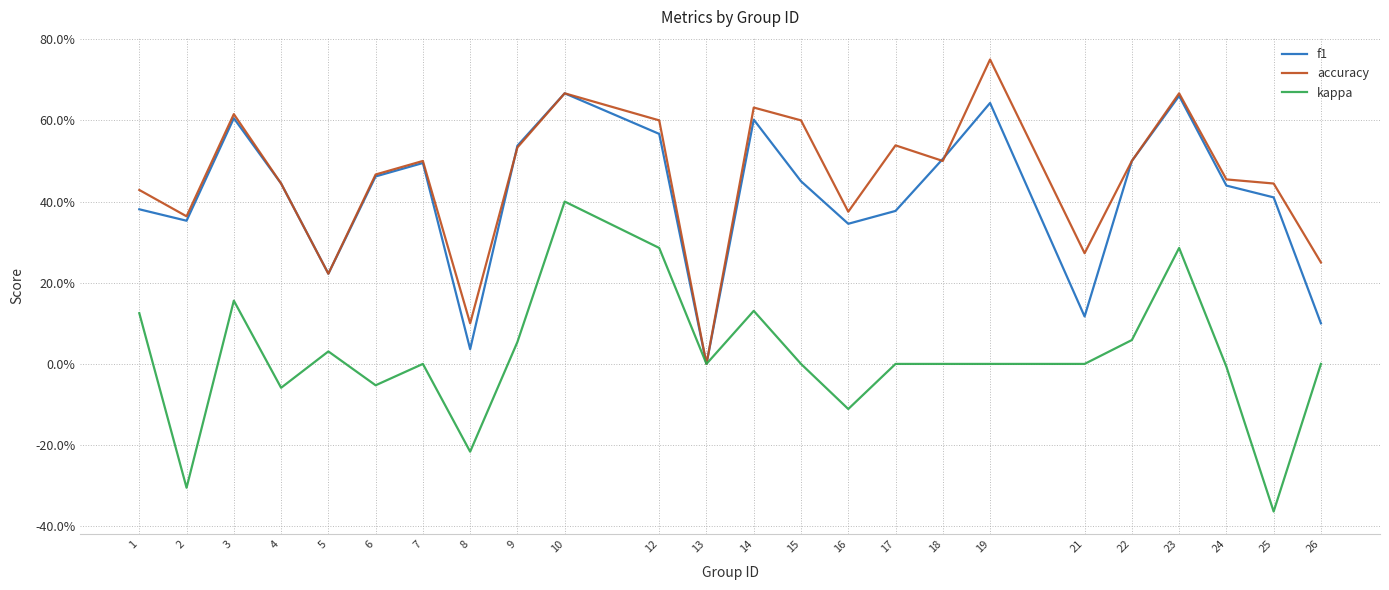

Which label corresponds to the smallest value in the chart?

25